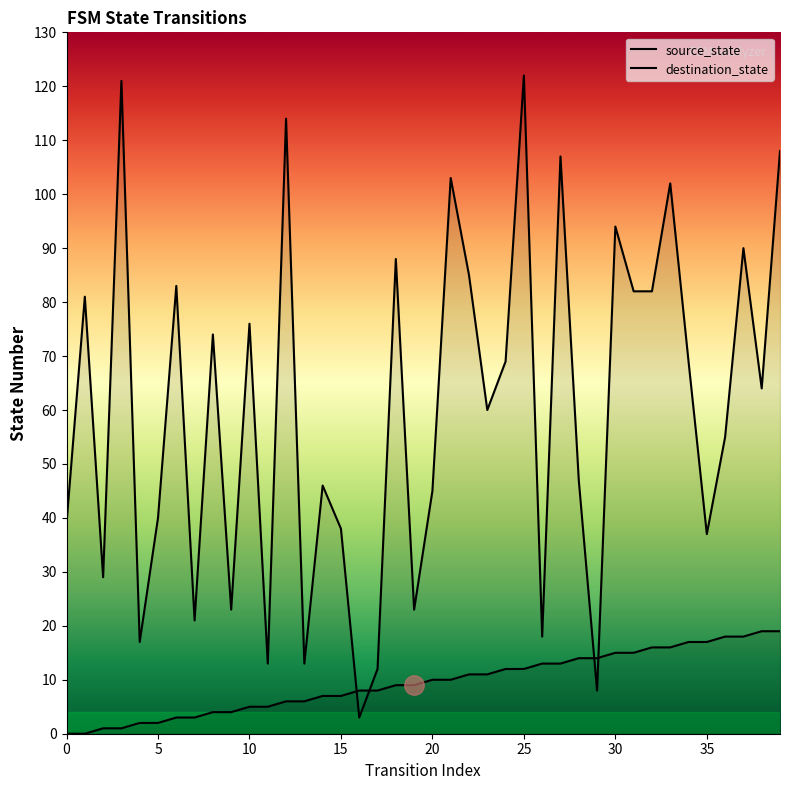

What is the average value of the source_state series?

10